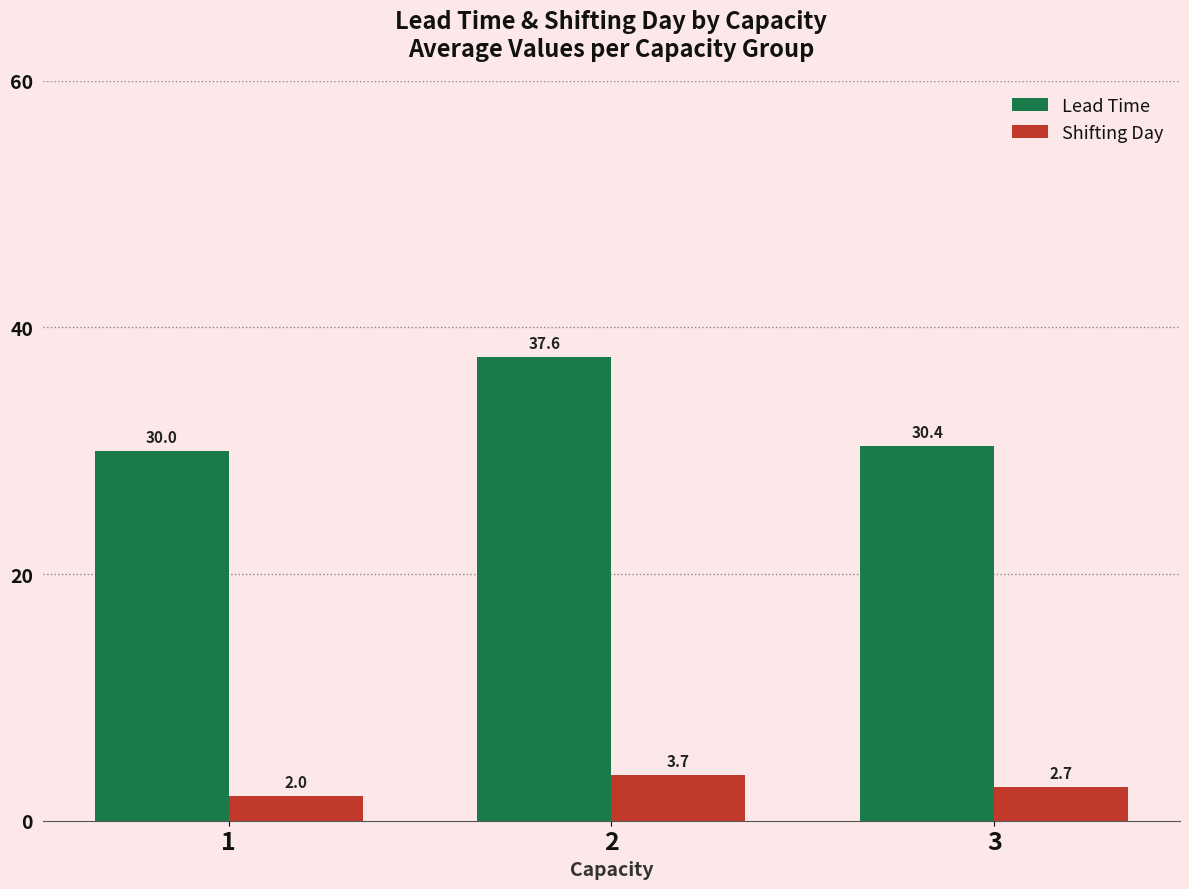

Rank the series by their average value, from lowest to highest.

Shifting Day, Lead Time